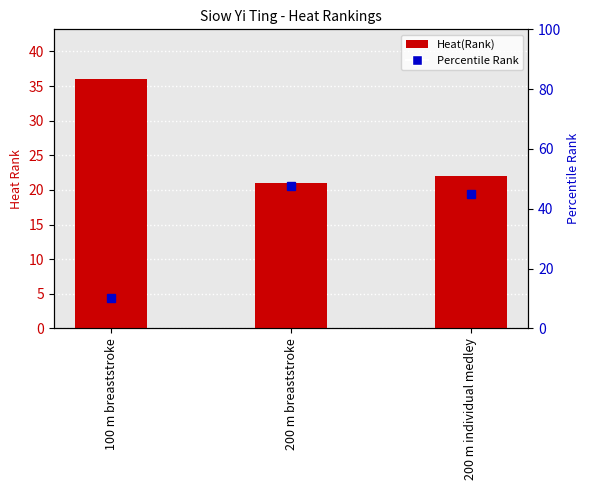

The value at 200 m individual medley is 22. True or false?

True